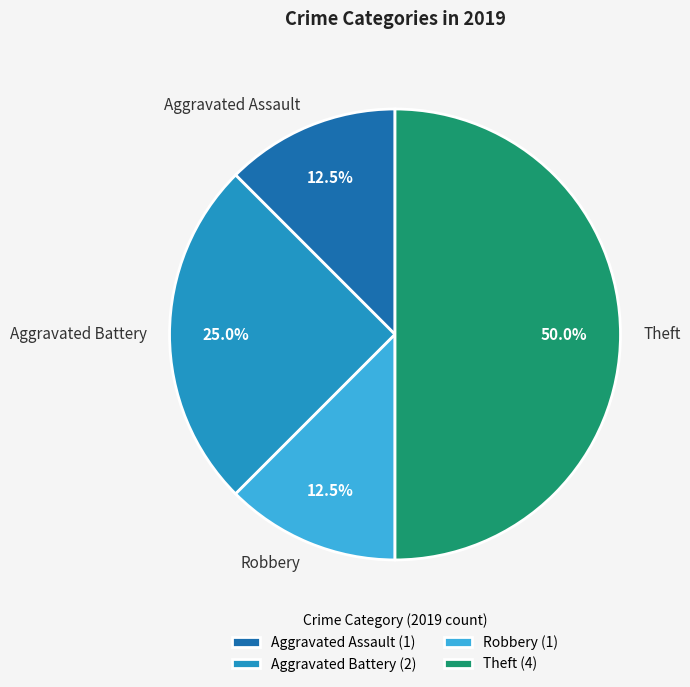

How many segments does this pie chart have?

4